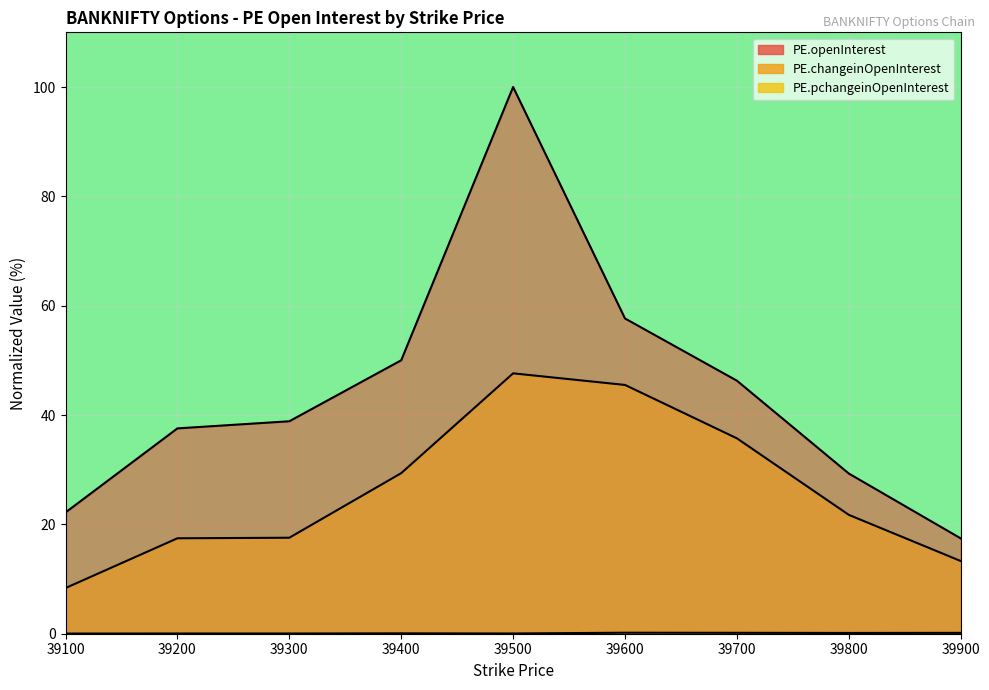

At which category is the sum across all series the highest?

39500